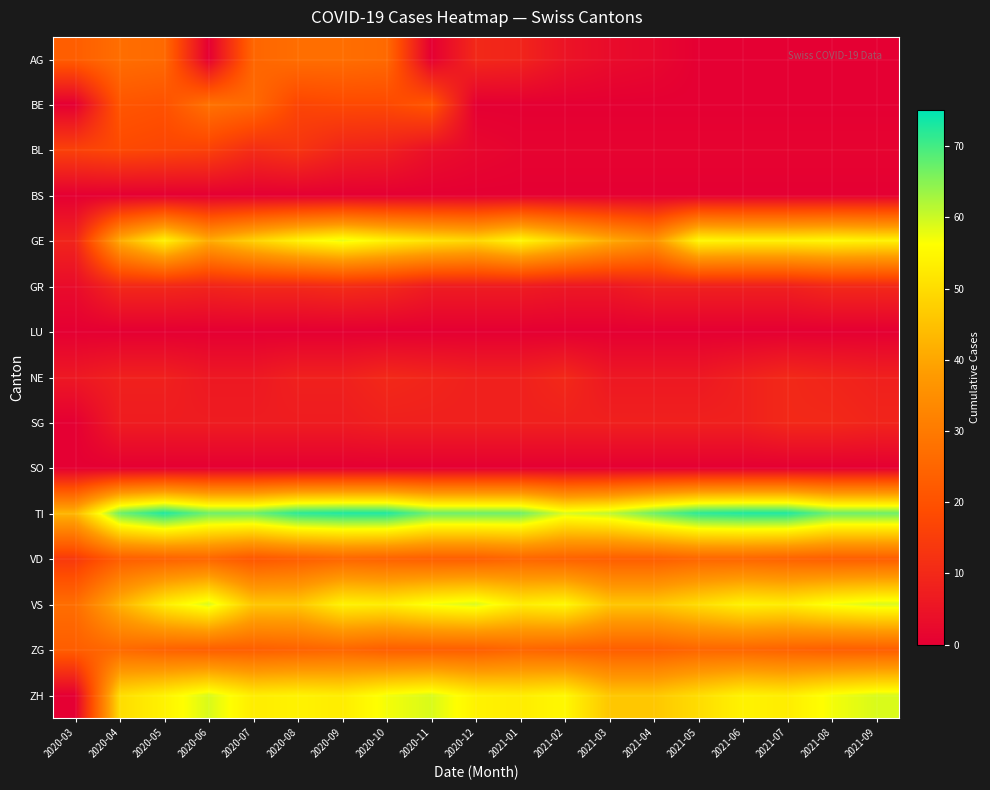

At which category is the sum across all series the highest?

2020-05